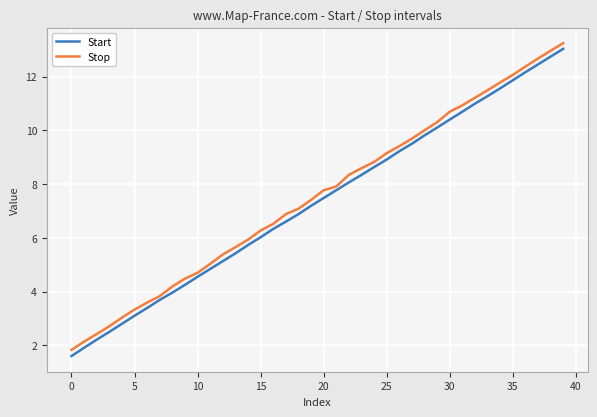

Which series has the widest spread of values?

Start